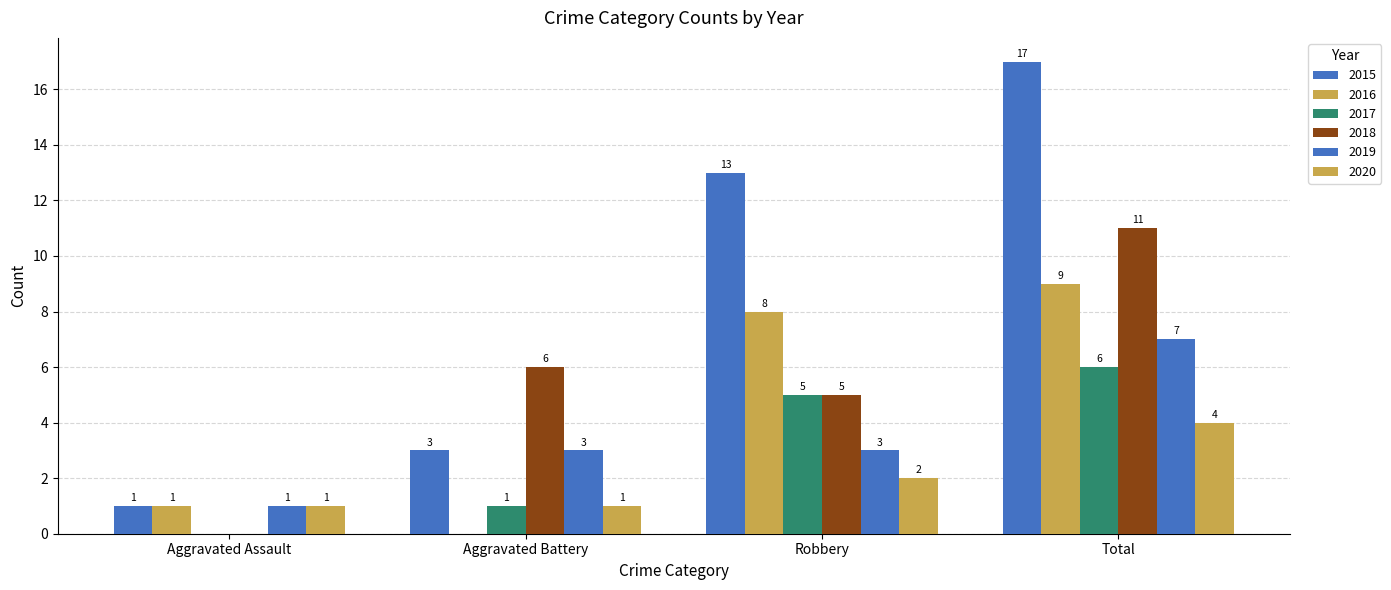

Which category has the lowest value in the 2016 series?

Aggravated Battery